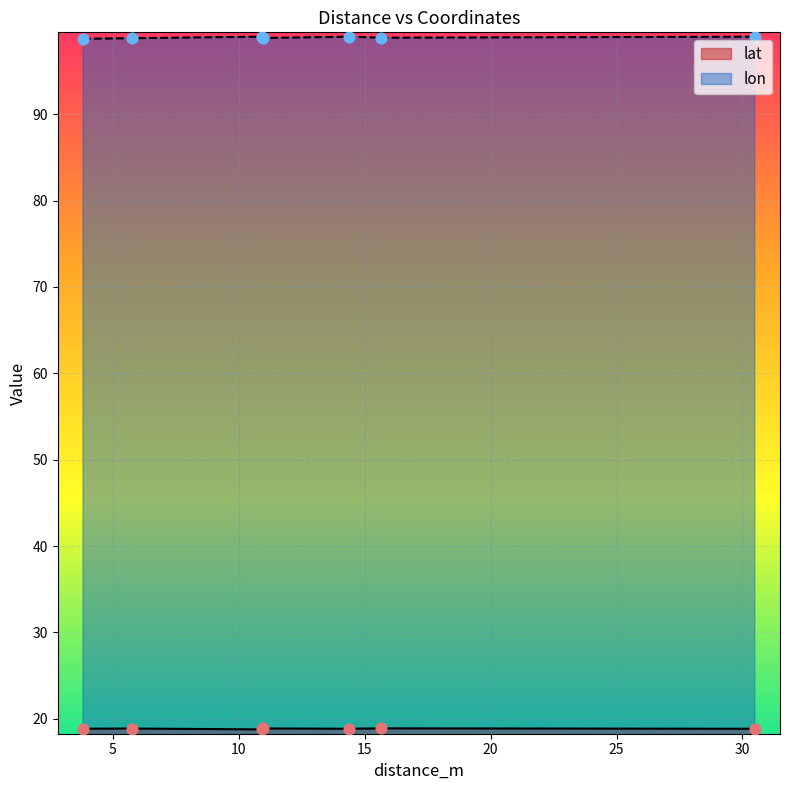

Which series has the largest total across all categories?

lon